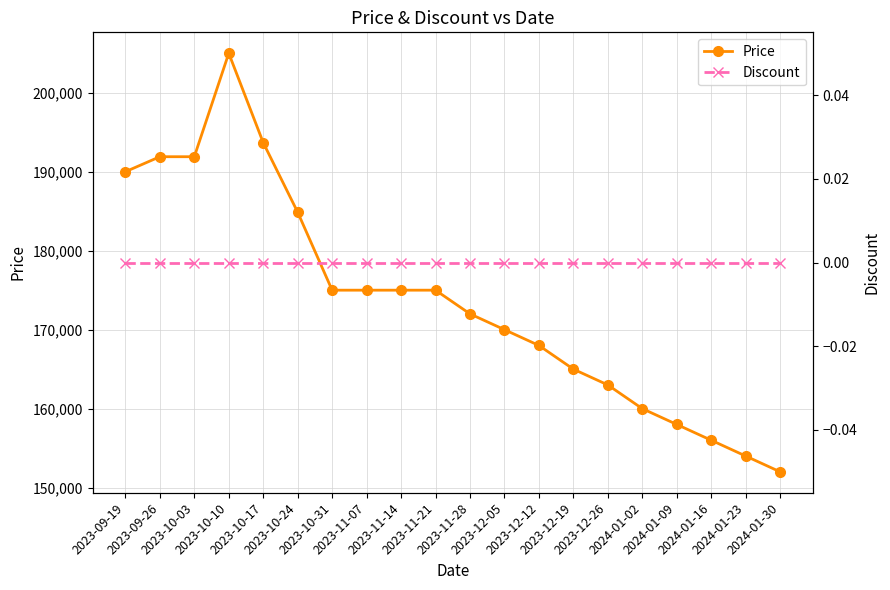

Where is the first local maximum for Price?

2023-10-10